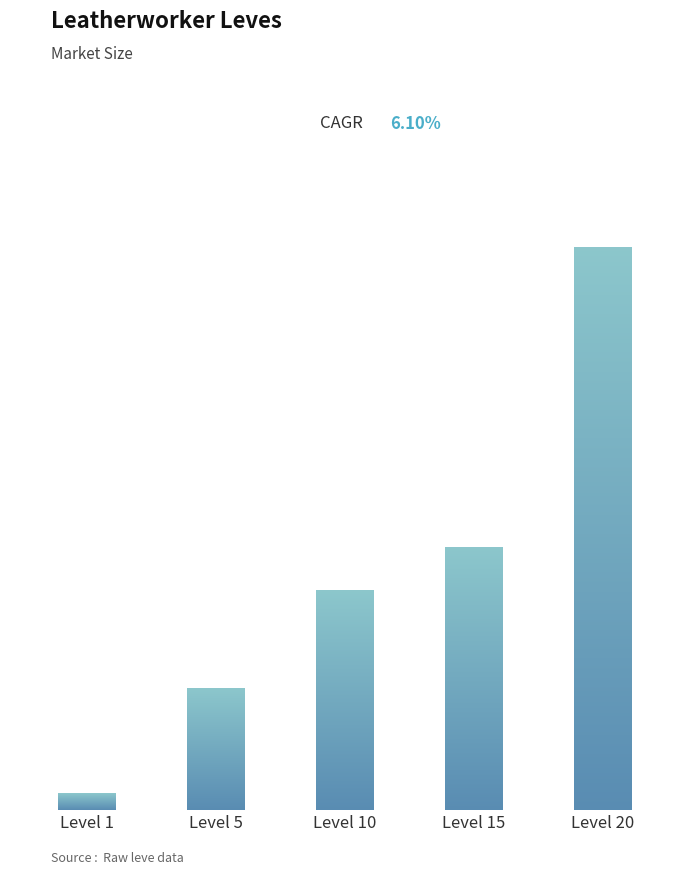

Are the bars grouped side by side (vs. stacked)?

No